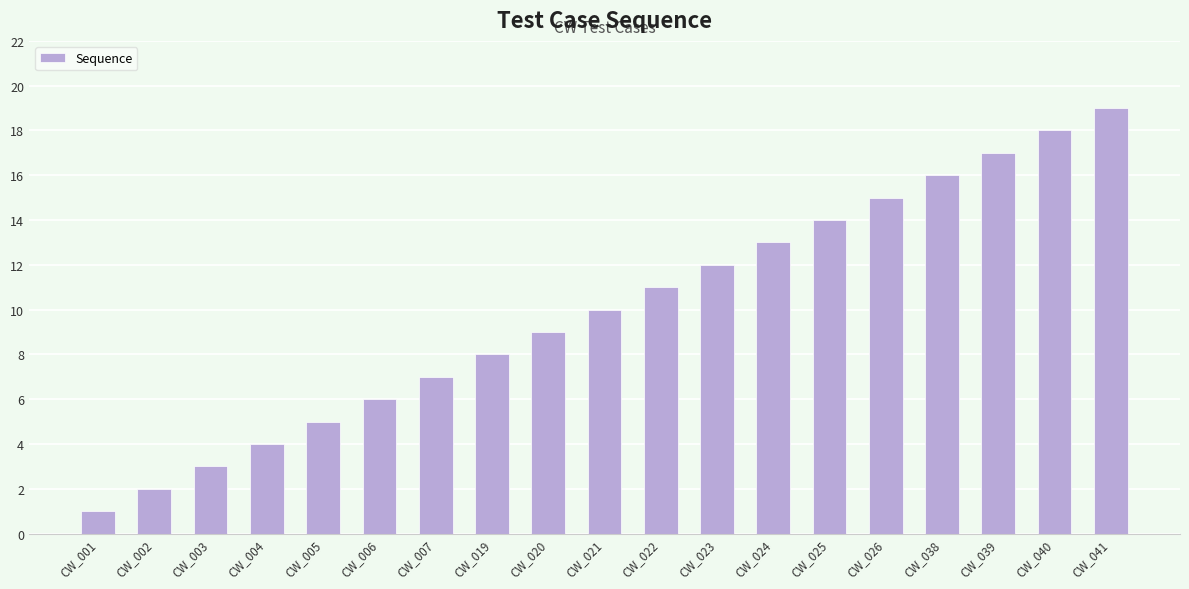

What is the sum of all values?

190